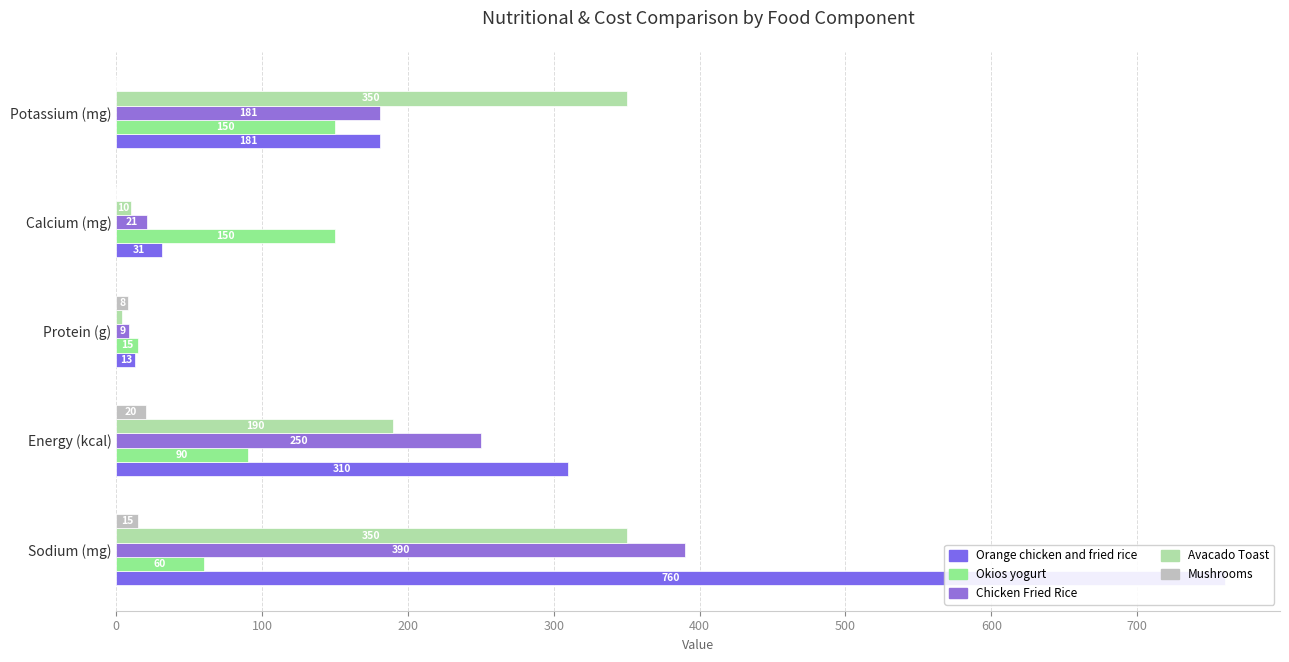

What is the difference between the maximum and minimum values in the Chicken Fried Rice series?

381